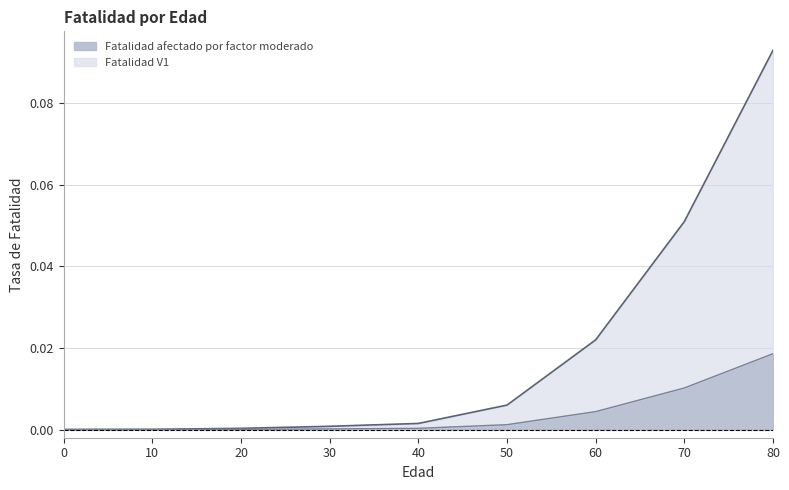

How many lines are shown in the chart?

2